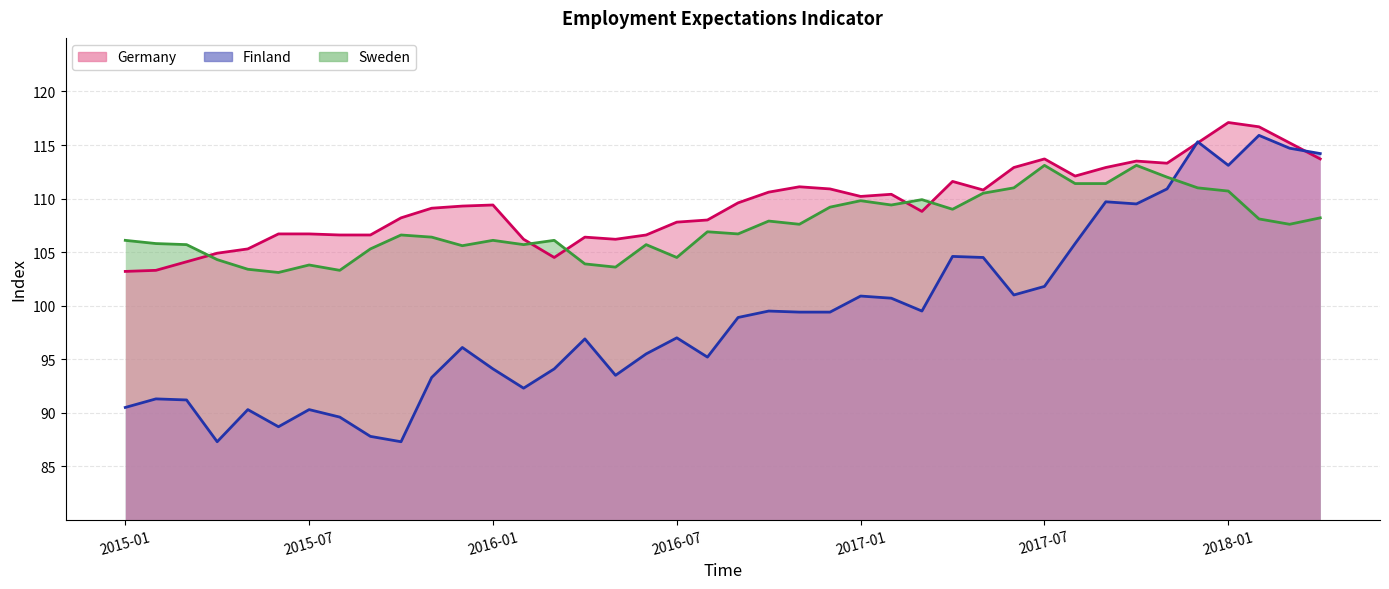

Reading left to right, what are all the values shown in this chart?

Germany: 2015-01=103.2	2015-02=103.3	2015-03=104.1	2015-04=104.9	2015-05=105.3	2015-06=106.7	2015-07=106.7	2015-08=106.6	2015-09=106.6	2015-10=108.2	2015-11=109.1	2015-12=109.3	2016-01=109.4	2016-02=106.2	2016-03=104.5	2016-04=106.4	2016-05=106.2	2016-06=106.6	2016-07=107.8	2016-08=108.0	2016-09=109.6	2016-10=110.6	2016-11=111.1	2016-12=110.9	2017-01=110.2	2017-02=110.4	2017-03=108.8	2017-04=111.6	2017-05=110.8	2017-06=112.9	2017-07=113.7	2017-08=112.1	2017-09=112.9	2017-10=113.5	2017-11=113.3	2017-12=115.2	2018-01=117.1	2018-02=116.7	2018-03=115.2	2018-04=113.7
Finland: 2015-01=90.5	2015-02=91.3	2015-03=91.2	2015-04=87.3	2015-05=90.3	2015-06=88.7	2015-07=90.3	2015-08=89.6	2015-09=87.8	2015-10=87.3	2015-11=93.3	2015-12=96.1	2016-01=94.1	2016-02=92.3	2016-03=94.1	2016-04=96.9	2016-05=93.5	2016-06=95.5	2016-07=97.0	2016-08=95.2	2016-09=98.9	2016-10=99.5	2016-11=99.4	2016-12=99.4	2017-01=100.9	2017-02=100.7	2017-03=99.5	2017-04=104.6	2017-05=104.5	2017-06=101.0	2017-07=101.8	2017-08=105.8	2017-09=109.7	2017-10=109.5	2017-11=110.9	2017-12=115.3	2018-01=113.1	2018-02=115.9	2018-03=114.7	2018-04=114.2
Sweden: 2015-01=106.1	2015-02=105.8	2015-03=105.7	2015-04=104.3	2015-05=103.4	2015-06=103.1	2015-07=103.8	2015-08=103.3	2015-09=105.3	2015-10=106.6	2015-11=106.4	2015-12=105.6	2016-01=106.1	2016-02=105.7	2016-03=106.1	2016-04=103.9	2016-05=103.6	2016-06=105.7	2016-07=104.5	2016-08=106.9	2016-09=106.7	2016-10=107.9	2016-11=107.6	2016-12=109.2	2017-01=109.8	2017-02=109.4	2017-03=109.9	2017-04=109.0	2017-05=110.5	2017-06=111.0	2017-07=113.1	2017-08=111.4	2017-09=111.4	2017-10=113.1	2017-11=112.0	2017-12=111.0	2018-01=110.7	2018-02=108.1	2018-03=107.6	2018-04=108.2